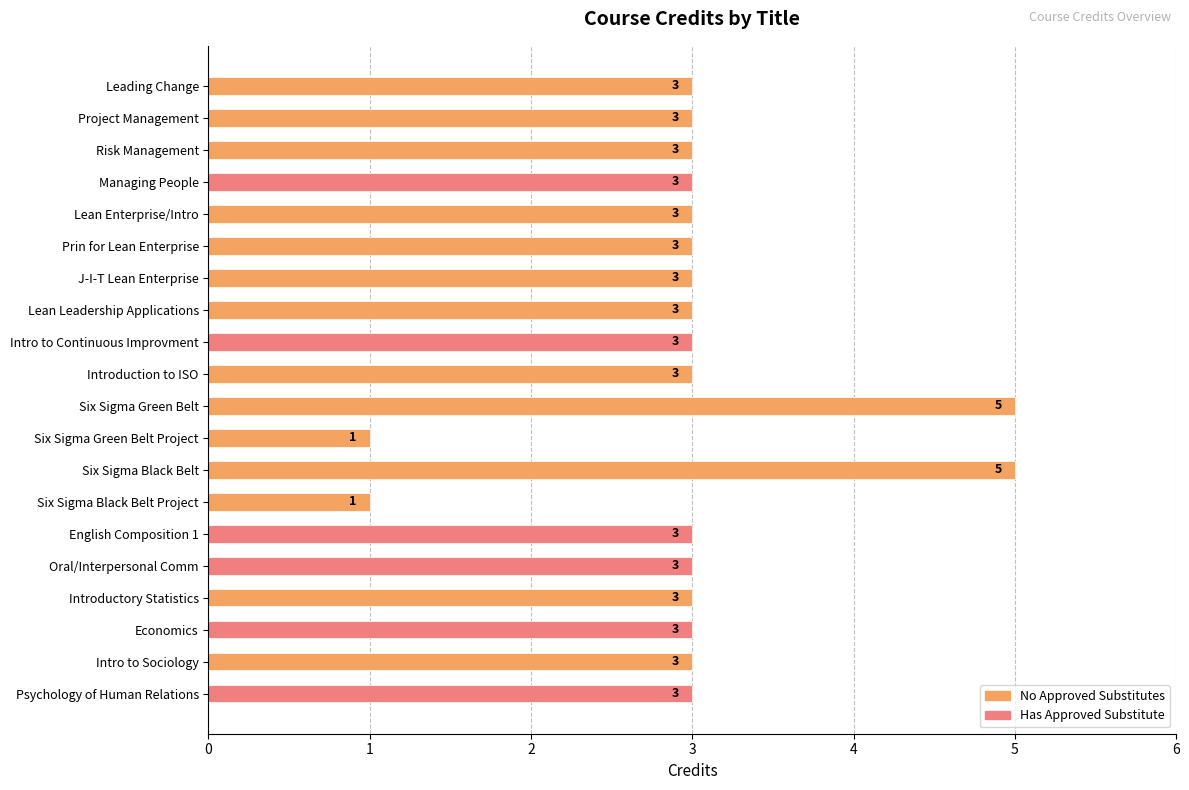

What is the value of the 15th bar from the top?

3